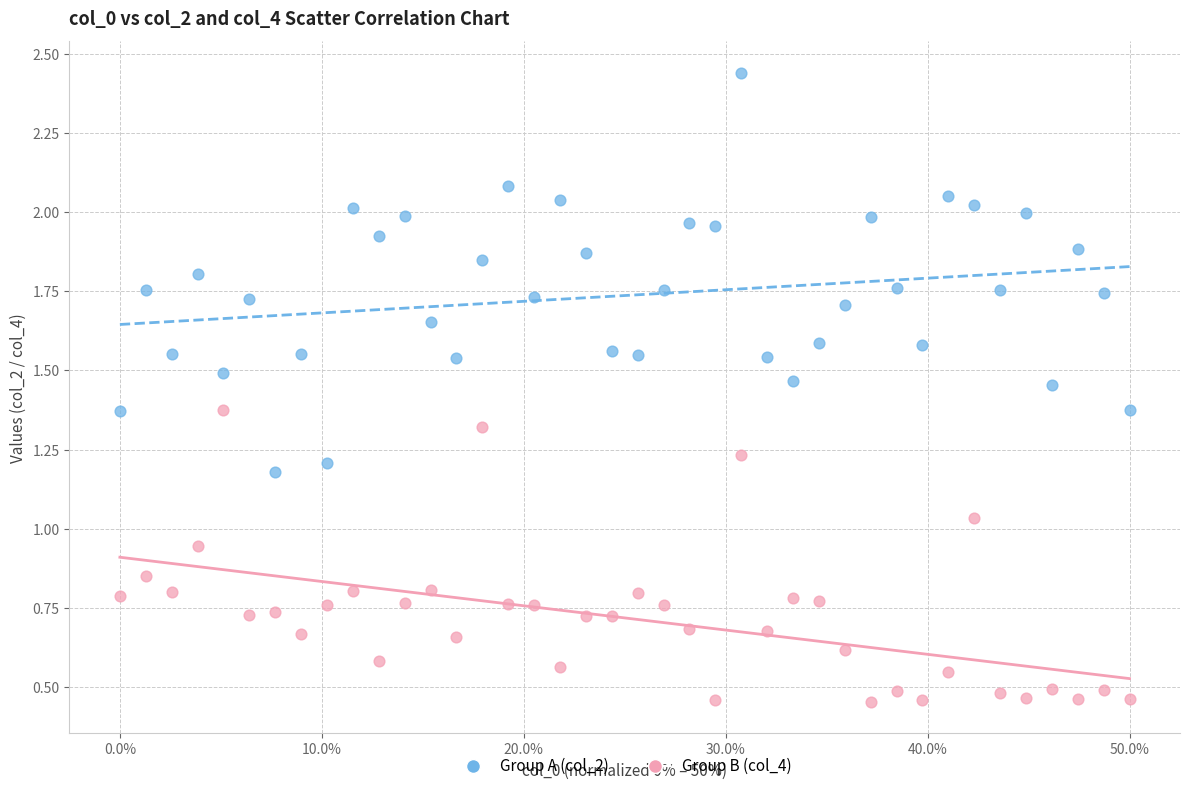

Which series reaches the minimum Y coordinate?

Group B (col_4)